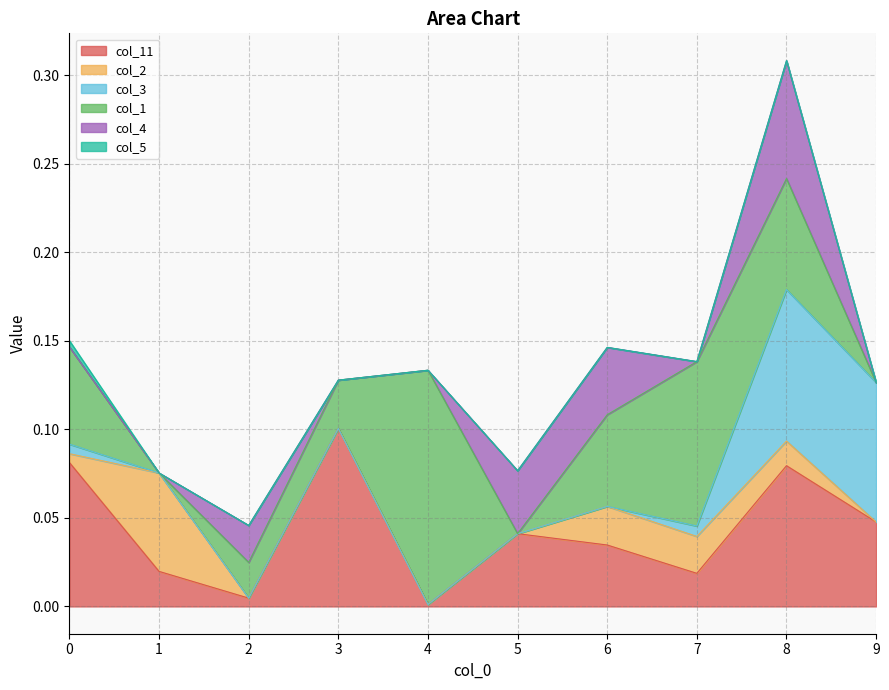

The col_11 series shows 0.0 at 5. True or false?

True